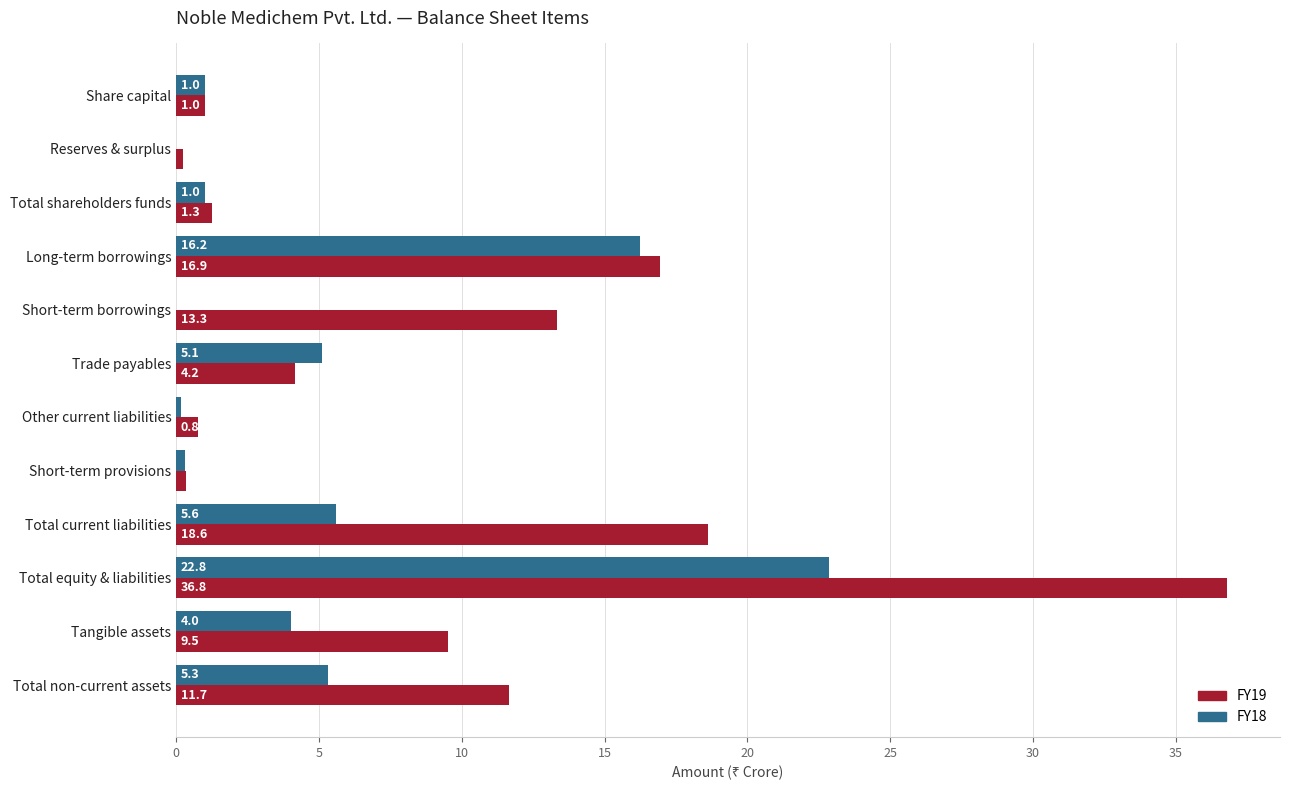

Which series has the largest total across all categories?

FY19